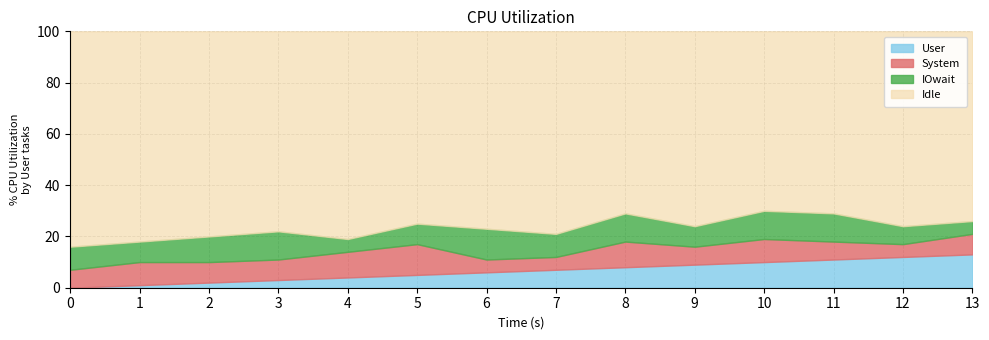

True or false: User has a value of 3 at 9.

False